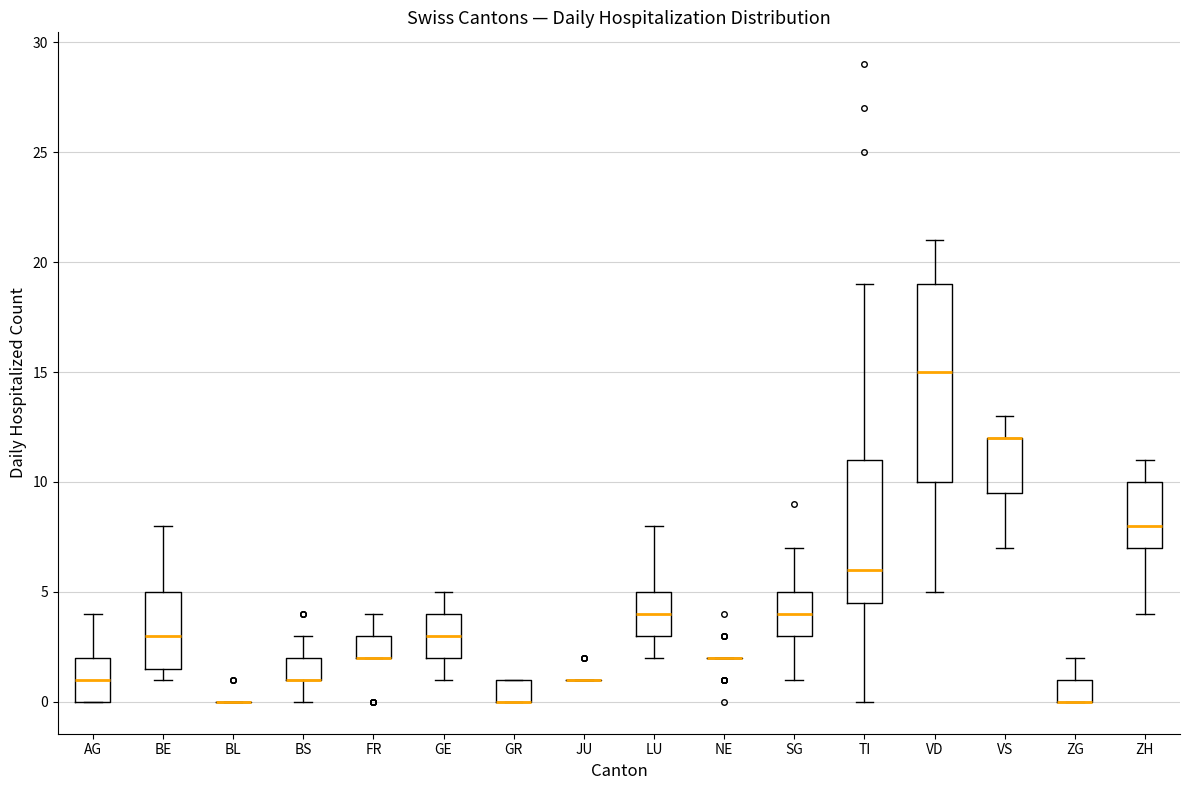

Which box is the tallest, from its lower edge to its upper edge?

VD